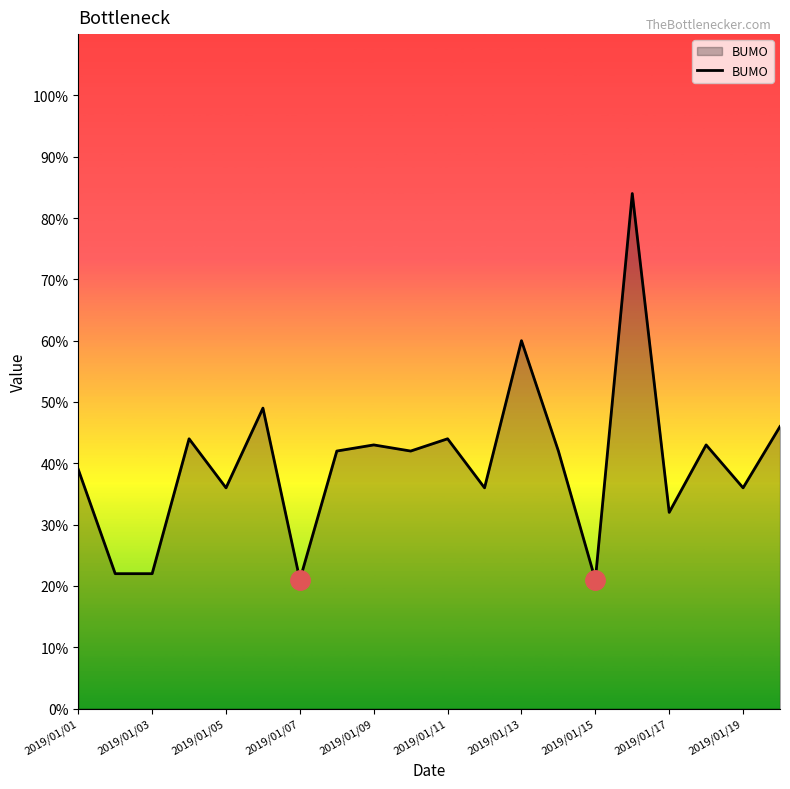

What is the smallest value displayed?

21